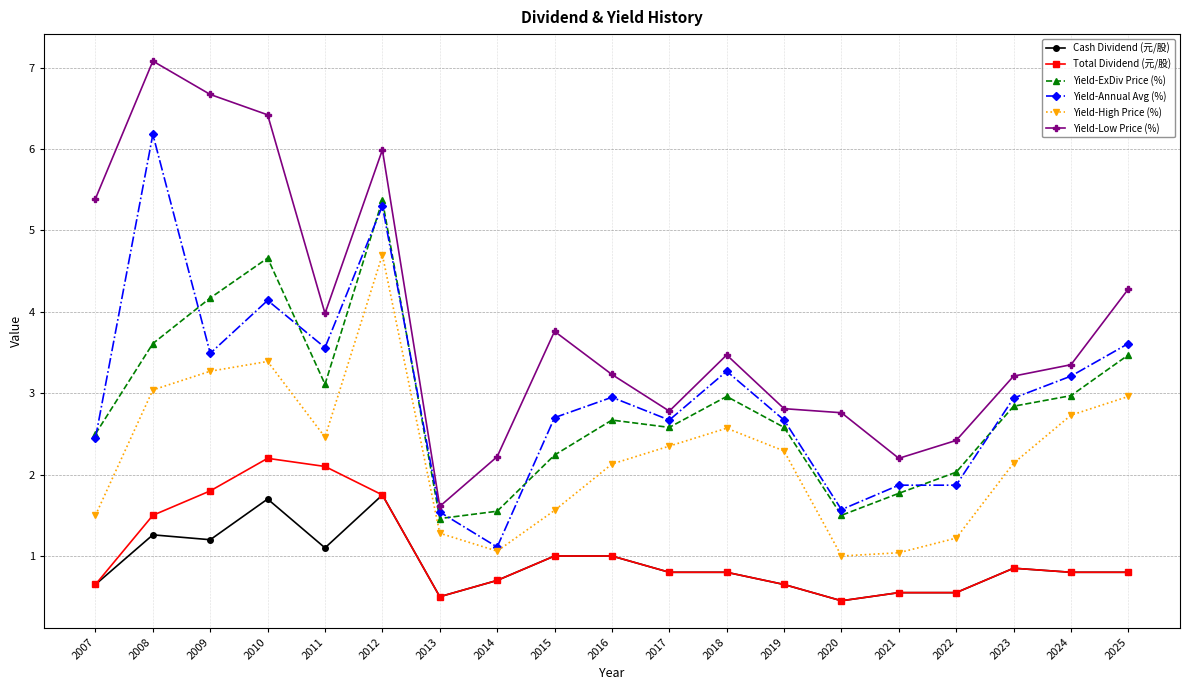

How many lines are shown in the chart?

6